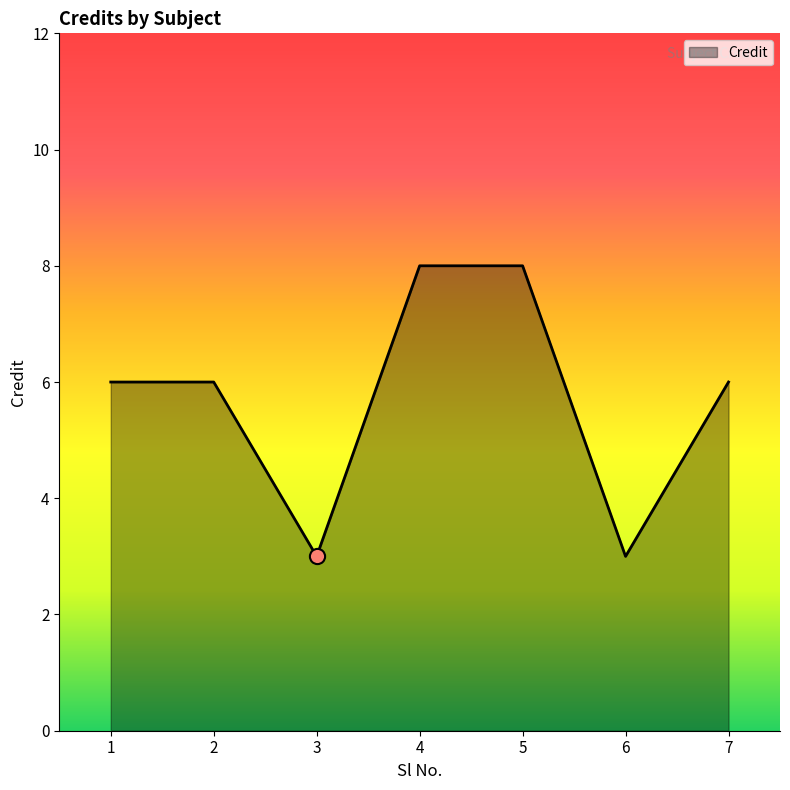

Which has a higher value, 4 or 3?

4